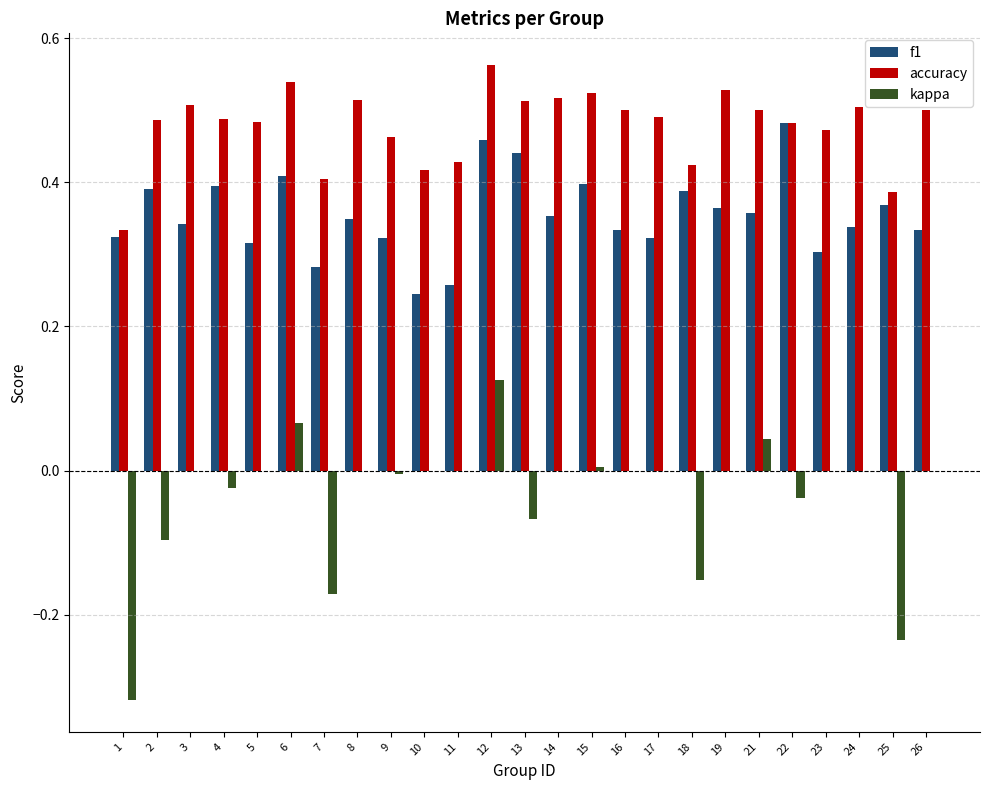

At which category does the chart reach its peak across all series?

12